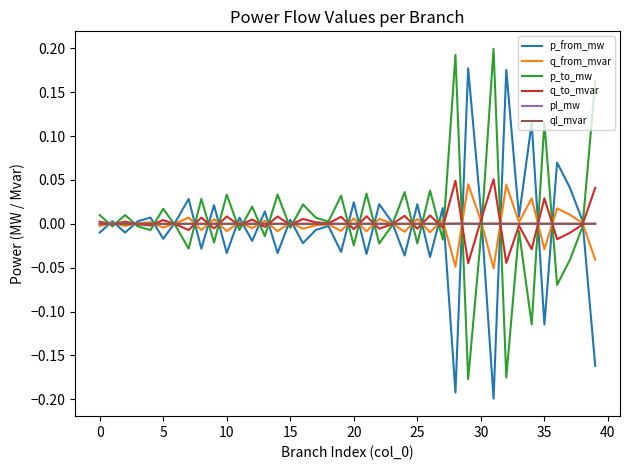

What is the label of the 21st point from the right?

19